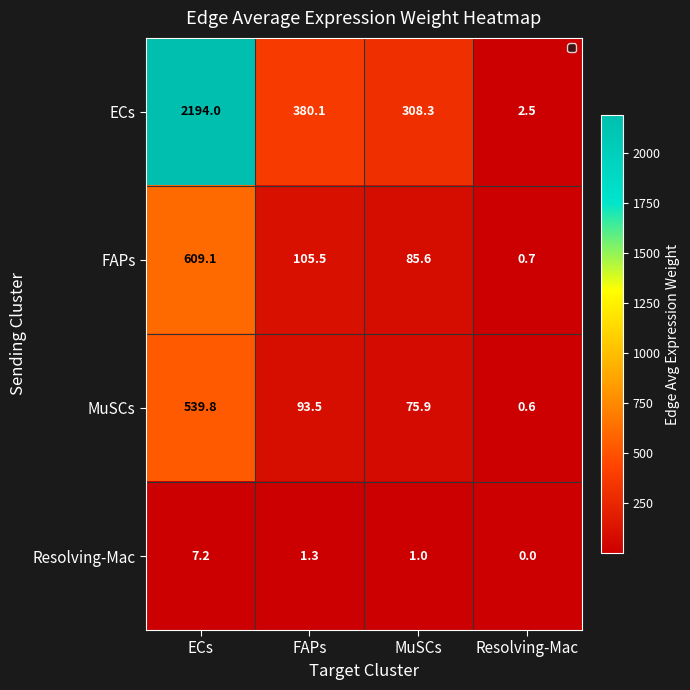

True or false: FAPs has a value of 0.4 at Resolving-Mac.

False